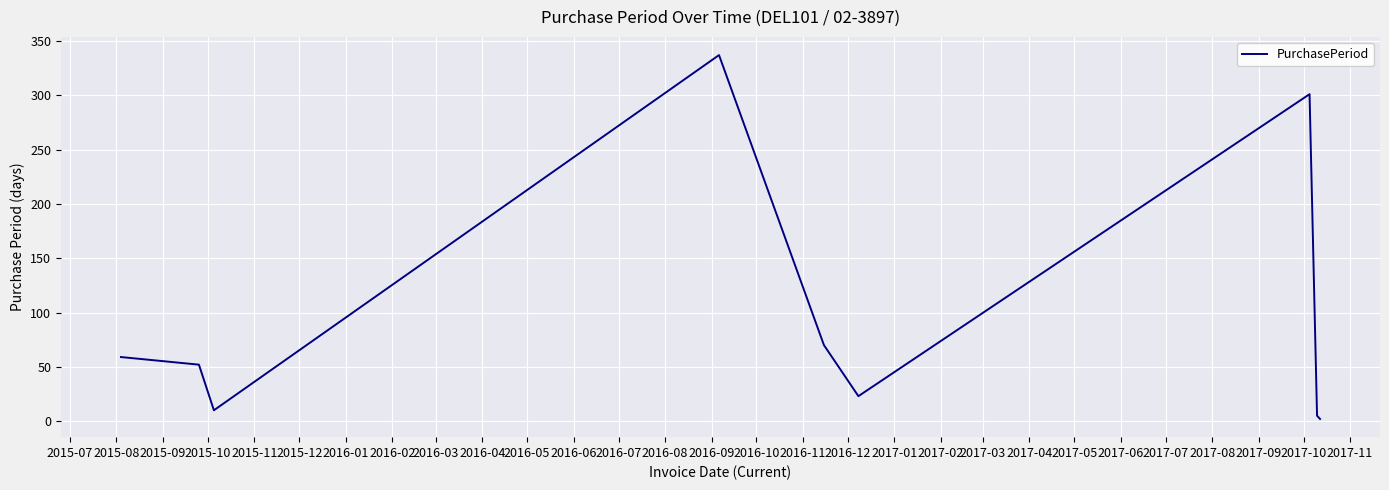

Does the chart have visible grid lines?

Yes